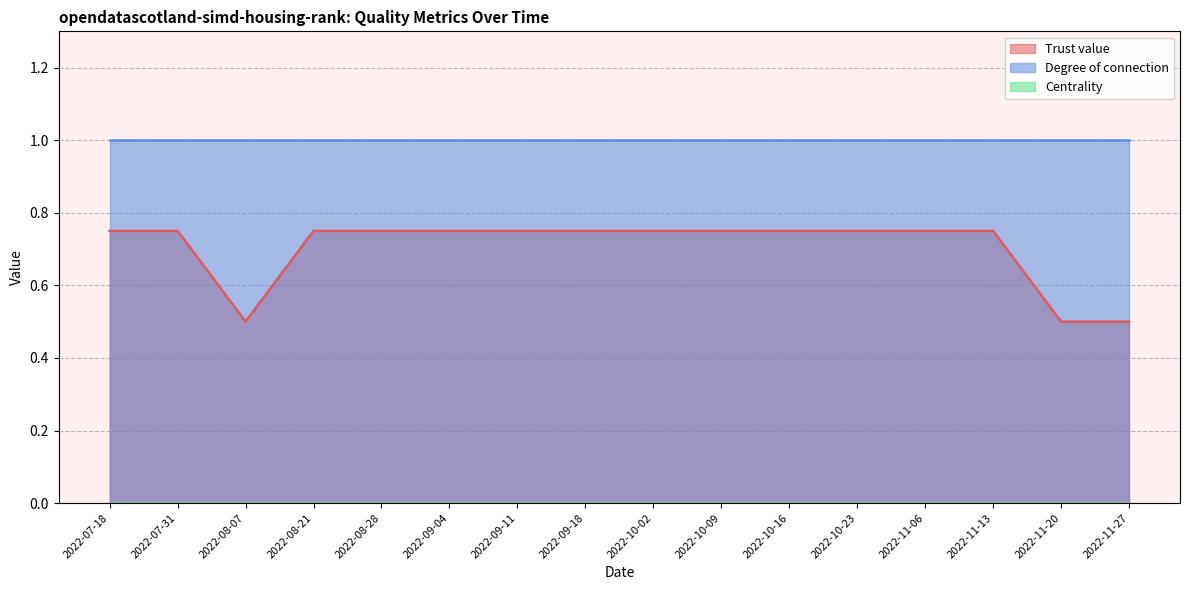

Where is Centrality nearest to the value 0?

2022-07-18